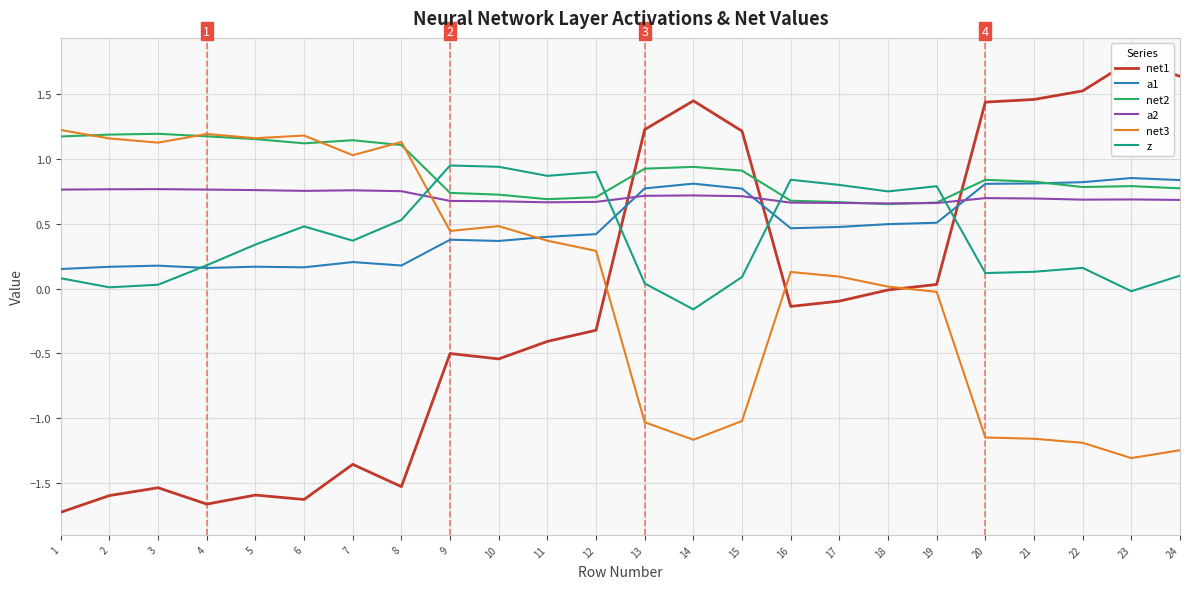

What are all the series names shown in the legend?

net1, a1, net2, a2, net3, z